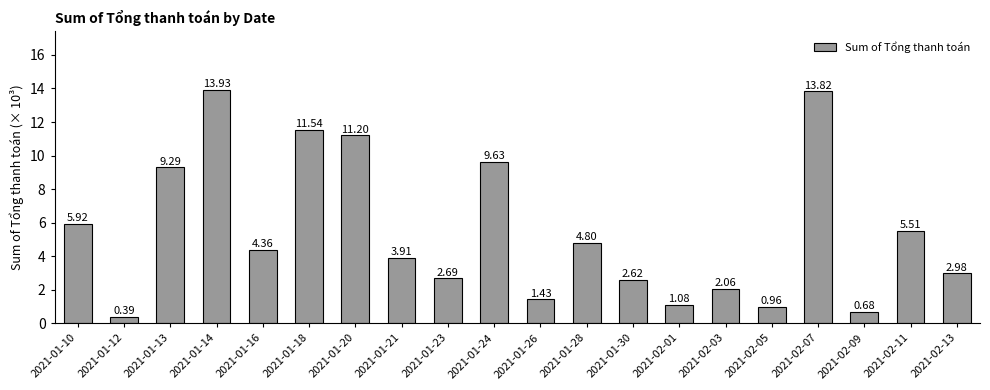

Which label corresponds to the largest value in the chart?

2021-01-14